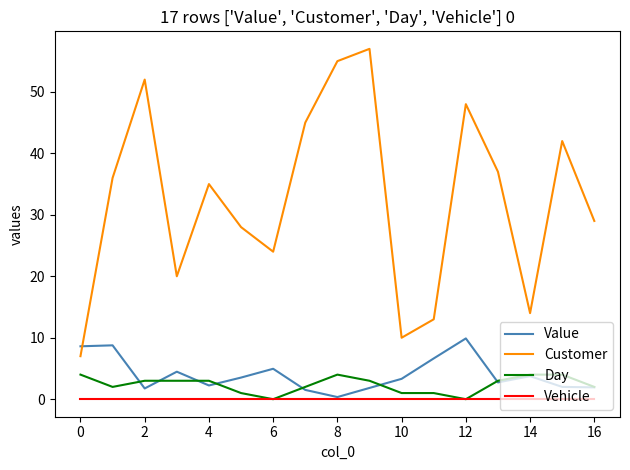

What is the highest value of the Customer series?

57.0